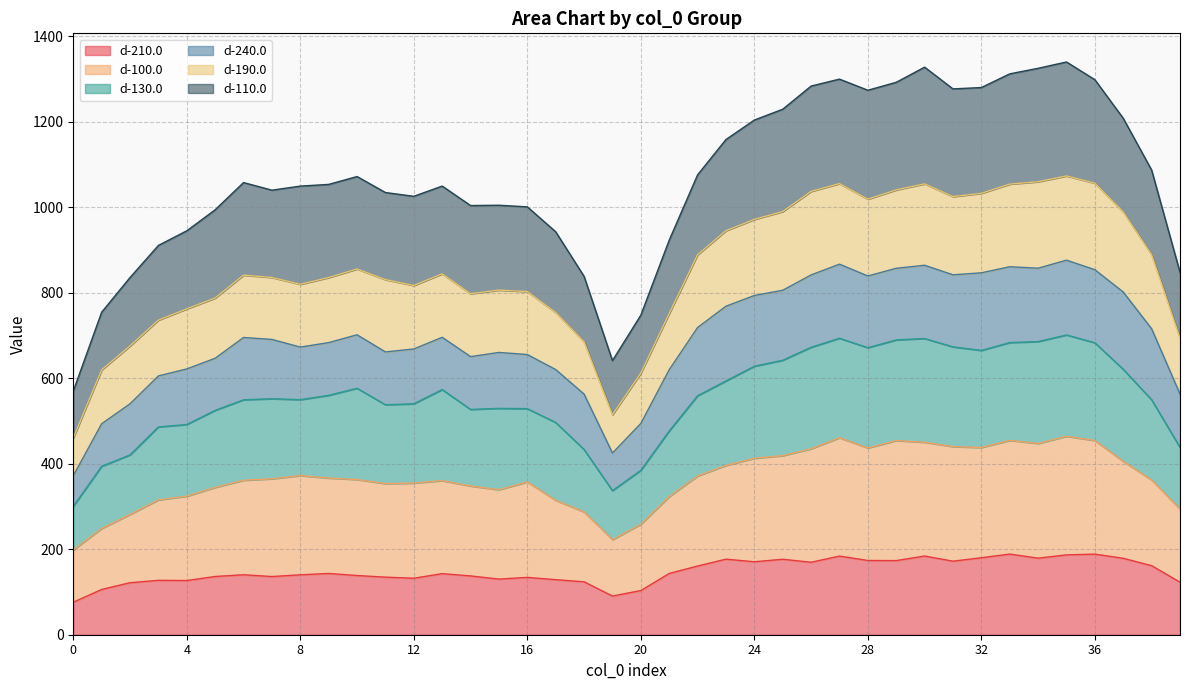

True or false: d-130.0 has more than 1 interior local peaks.

True